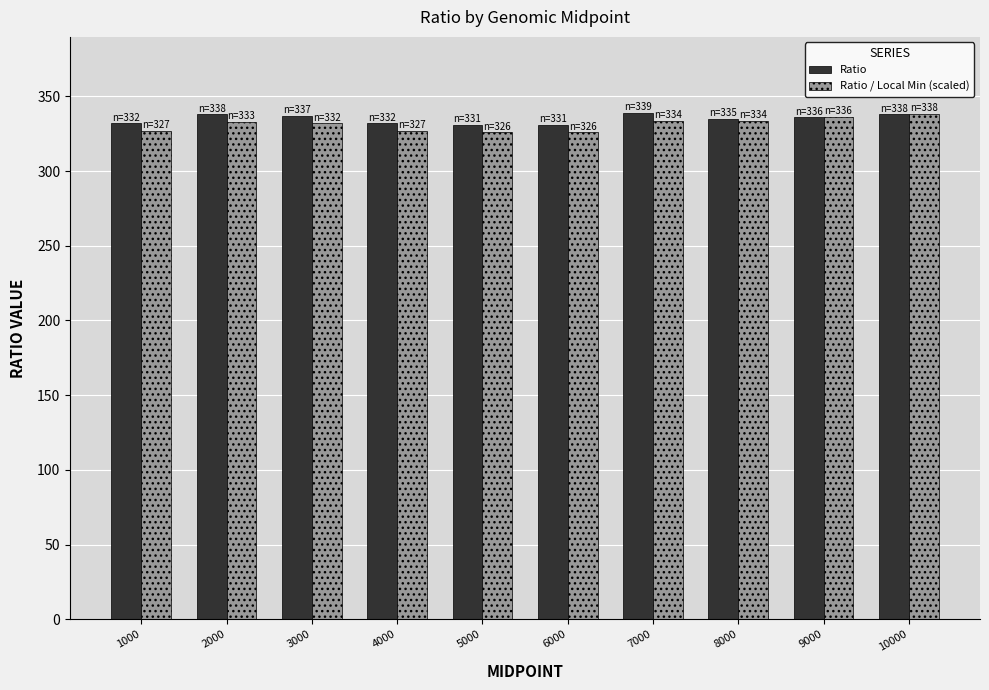

Is it true that Ratio equals 332.0 at 1000?

True